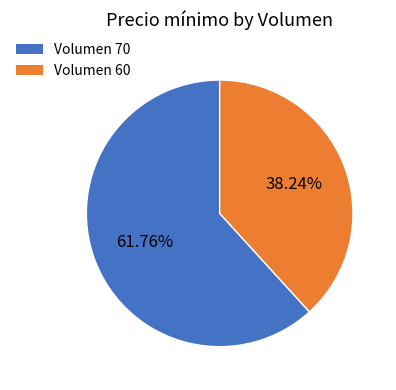

Does Volumen 60 represent more than half of the total?

No